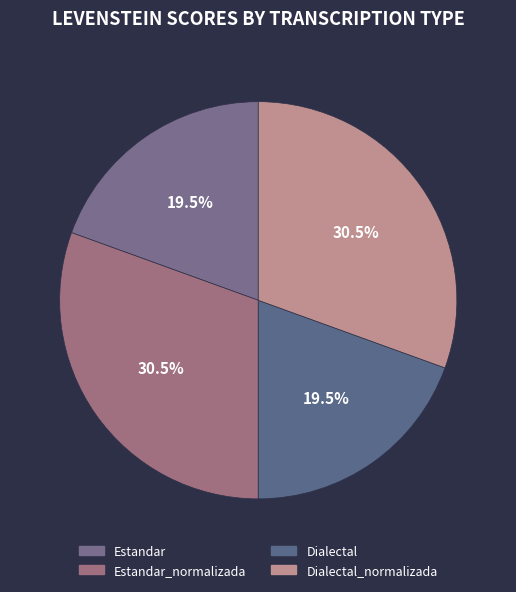

Which slice is the smallest?

Estandar